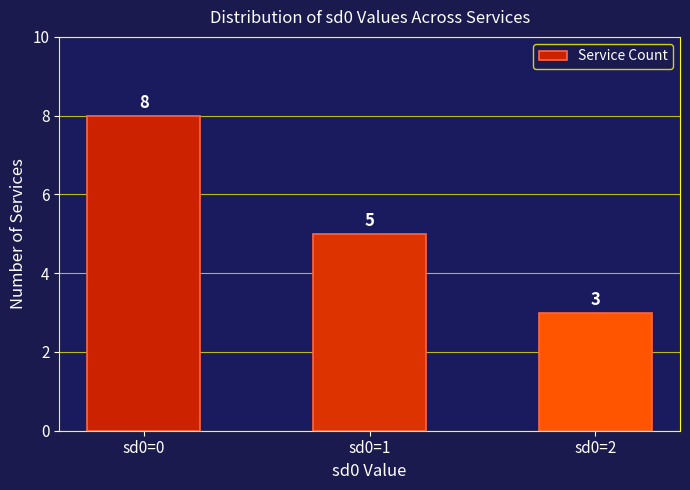

Reading left to right, what are all the values shown in this chart?

8	5	3